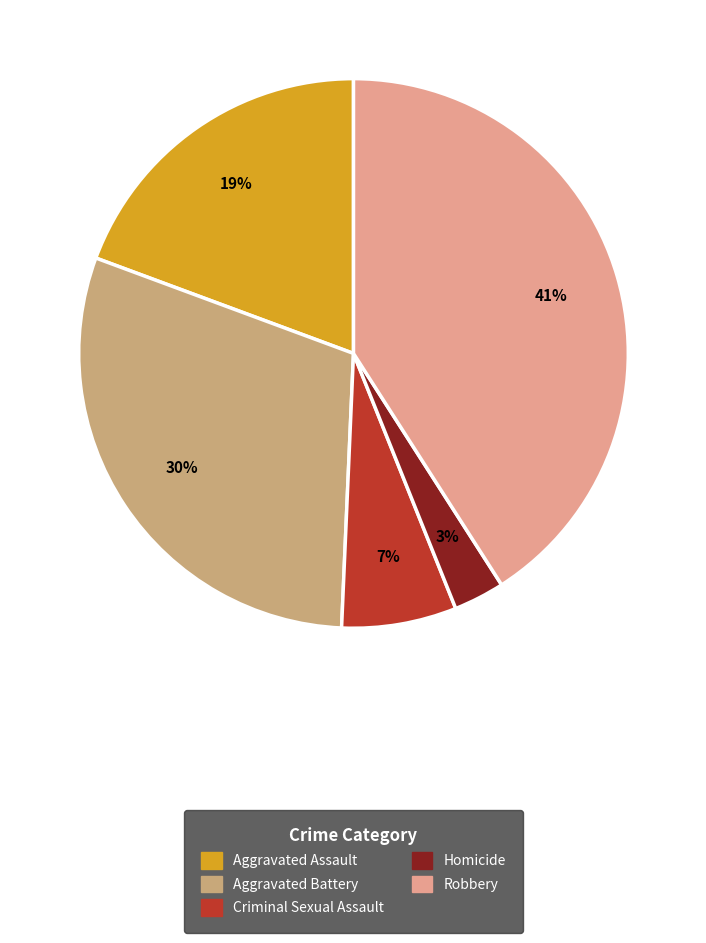

Which slice is the smallest?

Homicide